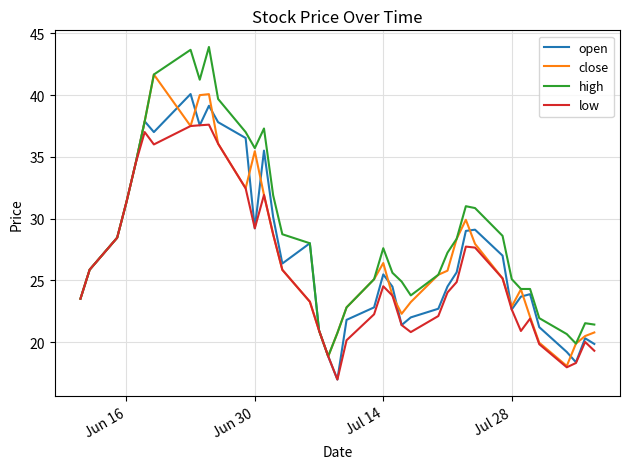

Which series has the largest total across all categories?

high